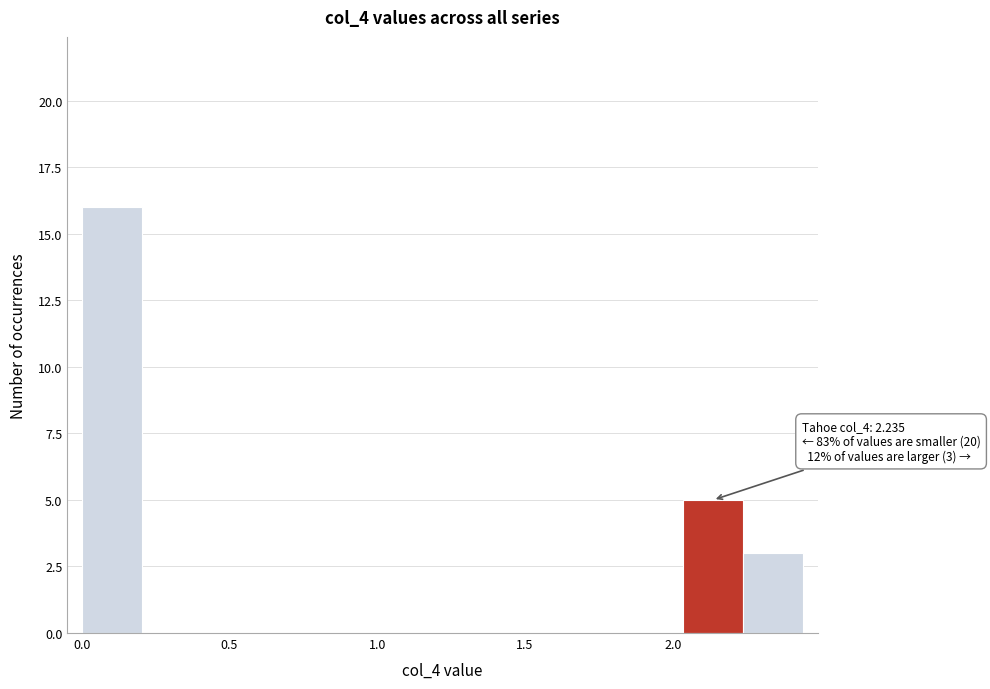

Which range on the x-axis has the tallest bar?

0.00 to 0.20